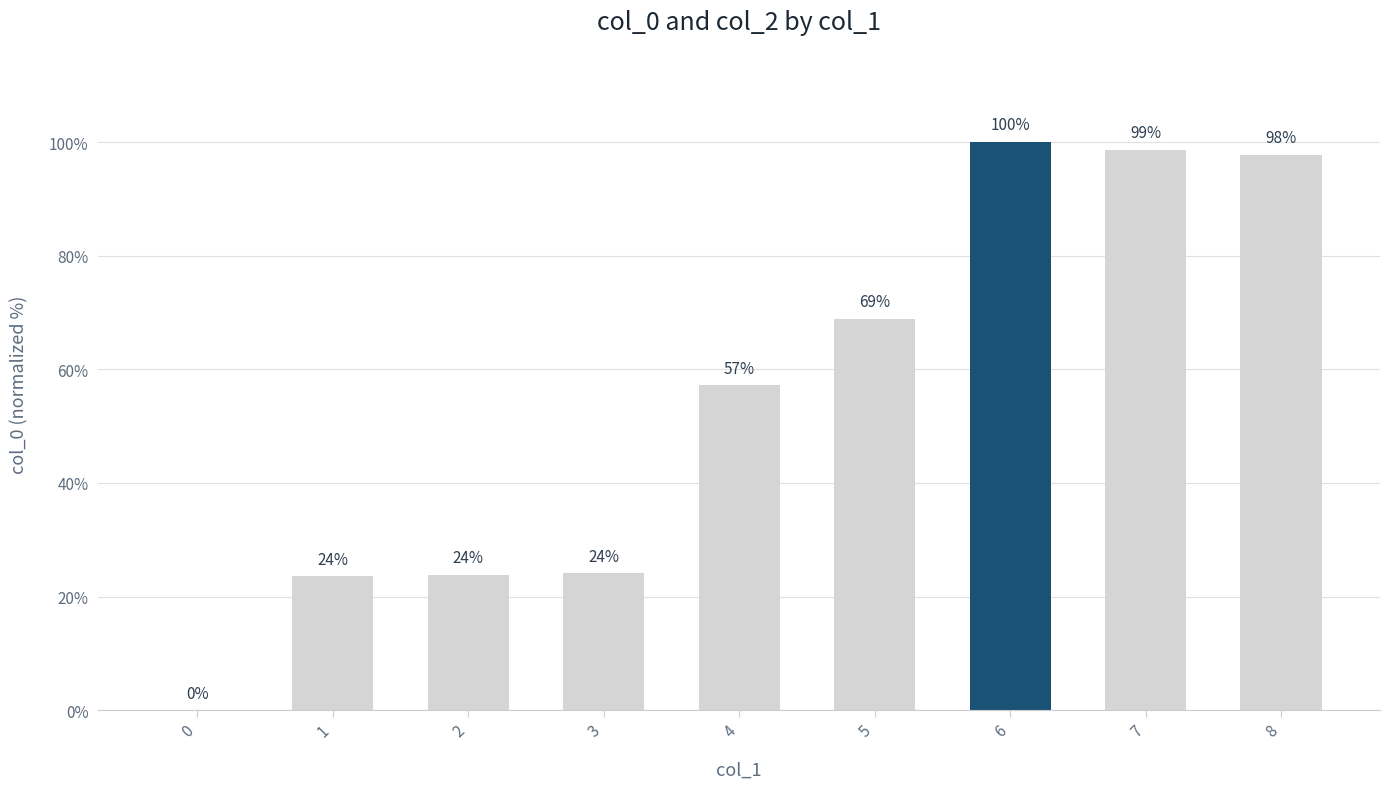

At which label is the value closest to 50?

4